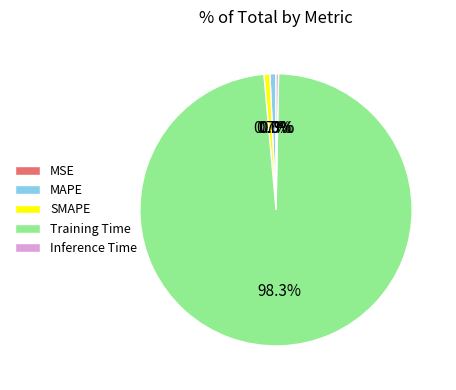

Do MAPE and Inference Time together represent more than half of the pie?

No